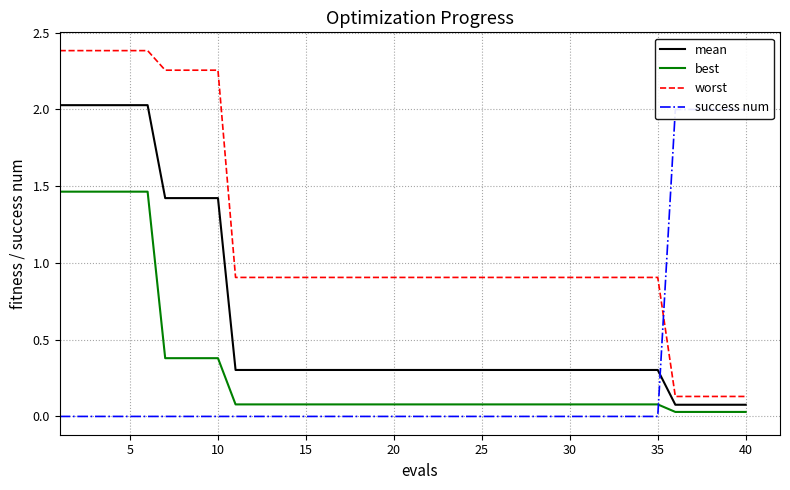

The worst series shows 0.9 at 15. True or false?

True